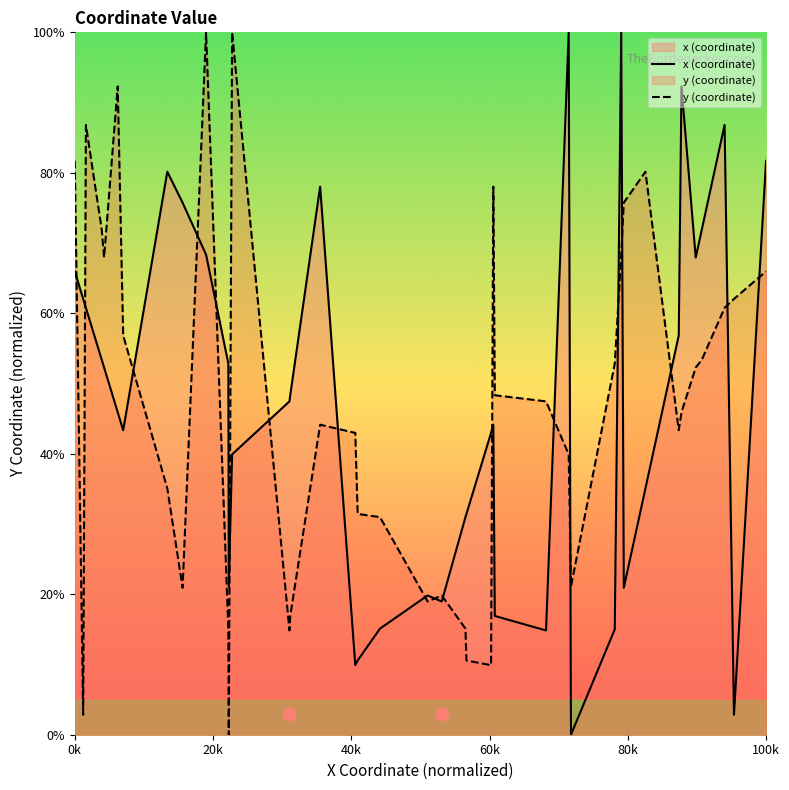

Is the value of y (coordinate) at 80k greater than the value of x (coordinate) at 26?

Yes